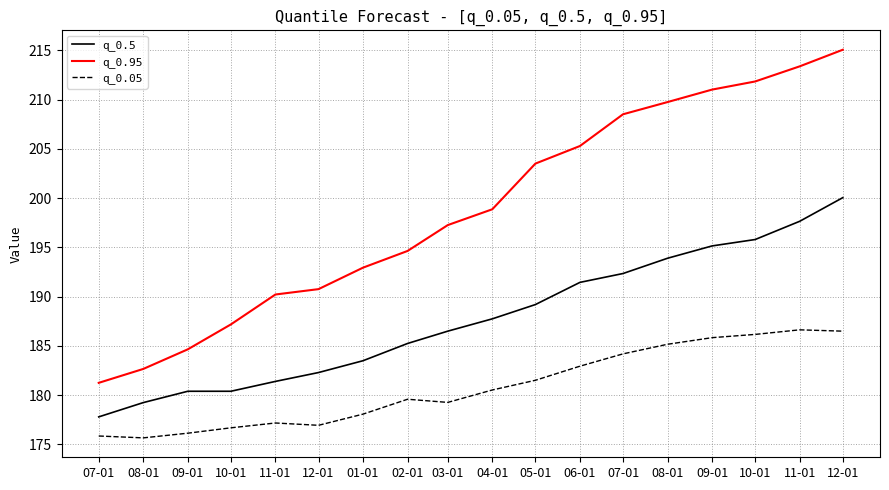

Where is q_0.05 nearest to the value 181?

04-01